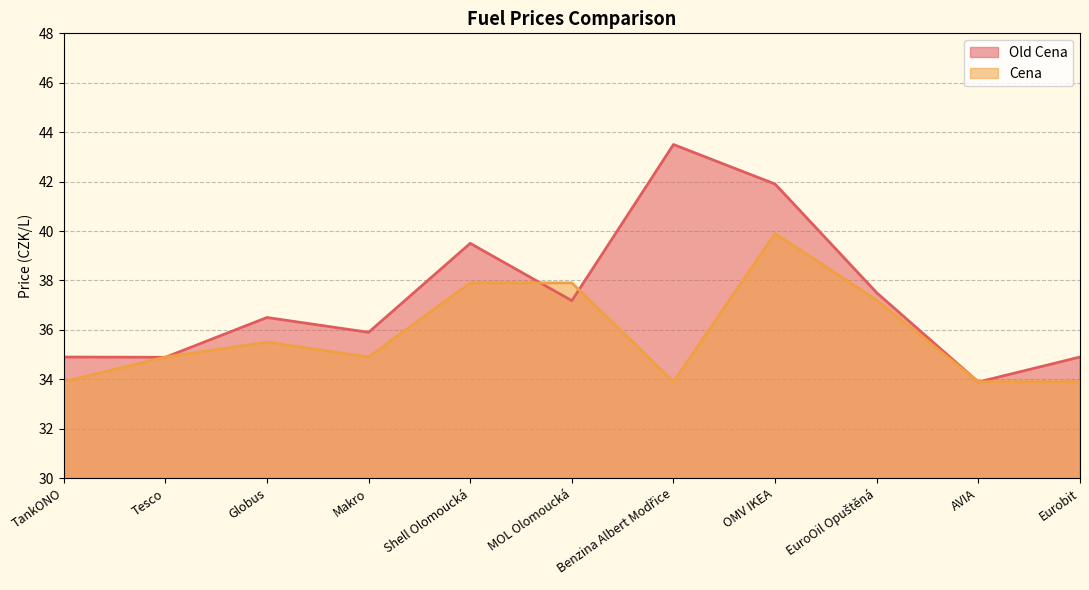

Which category has the highest value in the Cena series?

OMV IKEA